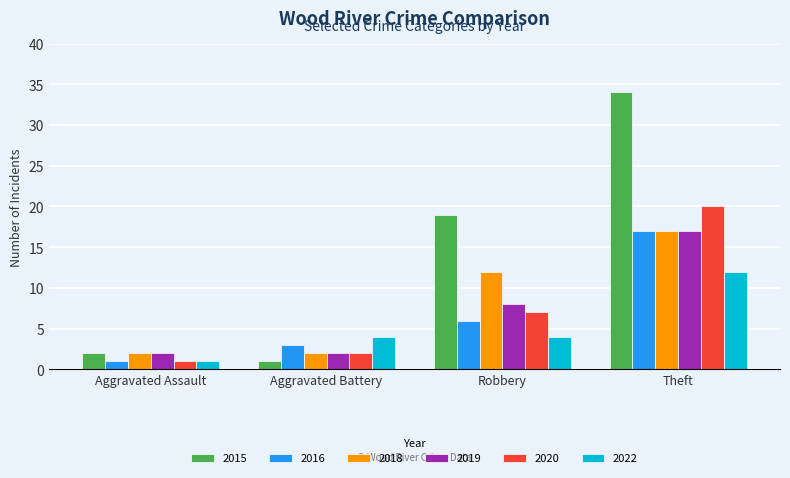

Which label corresponds to the largest value in the chart?

Theft